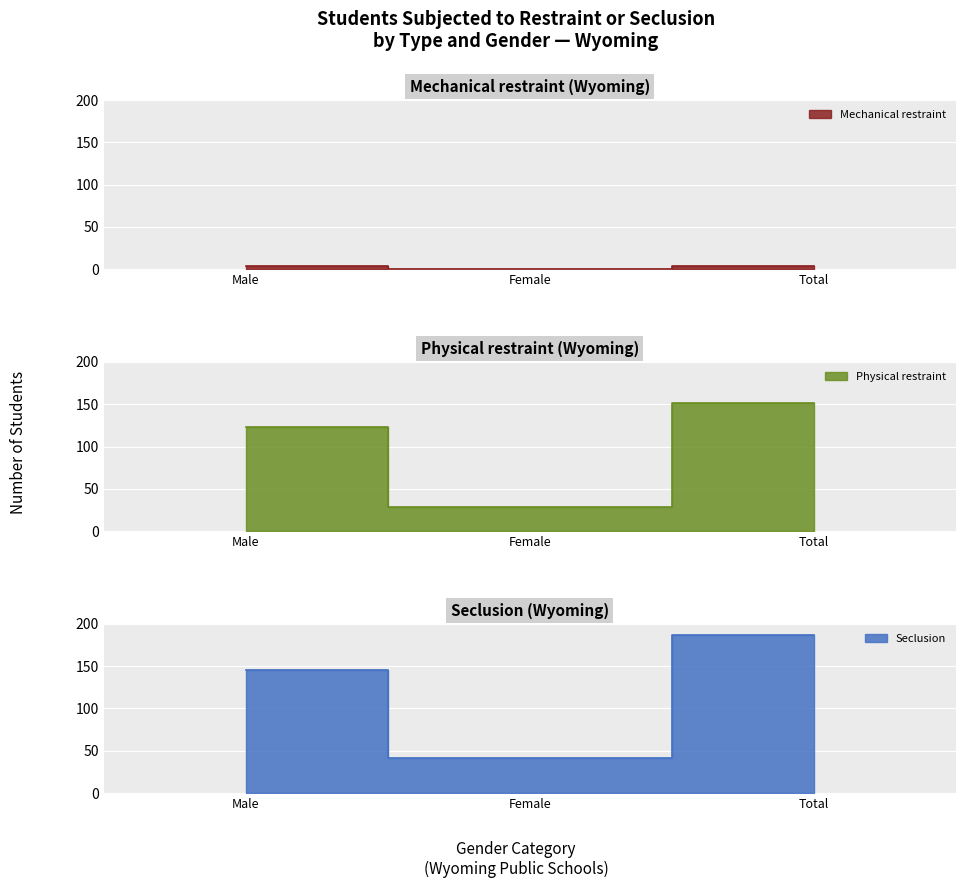

True or false: Mechanical restraint has a value of 2 at Total.

False